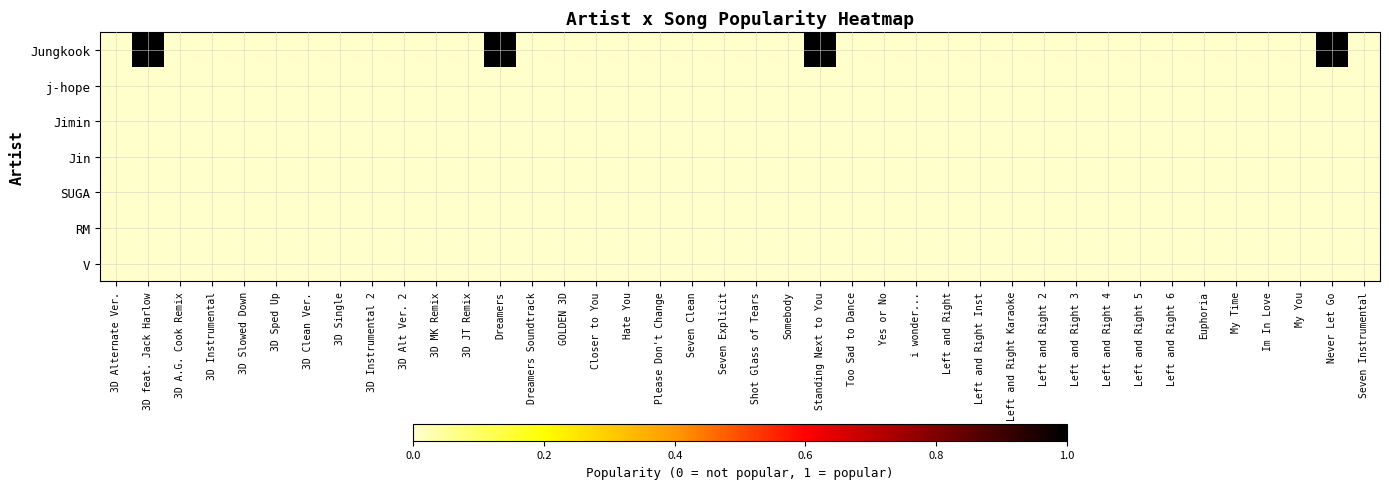

At which category does the chart reach its minimum across all series?

3D Alternate Ver.